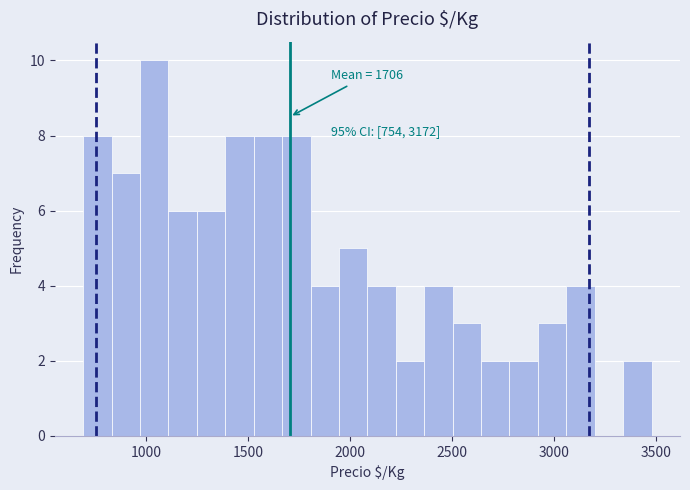

Around what value on the x-axis is the tallest bar? Give the approximate position of its centre, as read against the axis.

1050